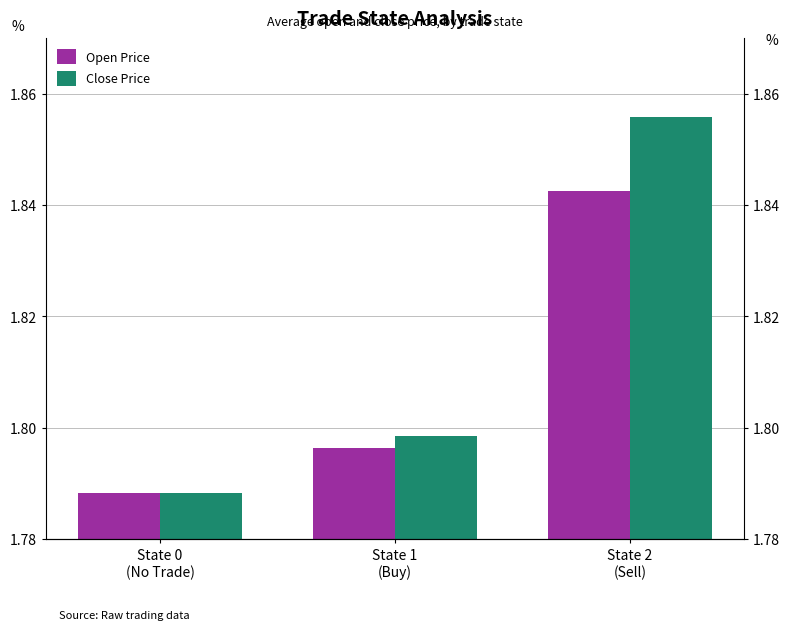

What are all the series names shown in the legend?

Open Price, Close Price